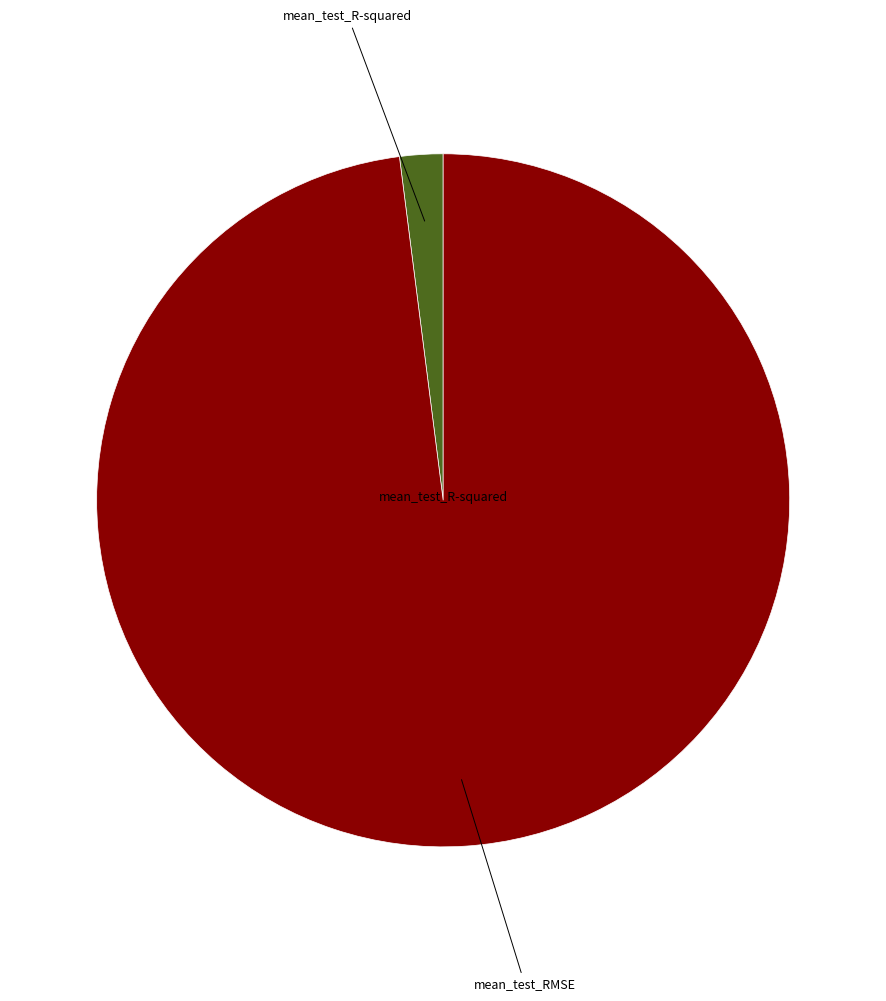

How many segments does this pie chart have?

2